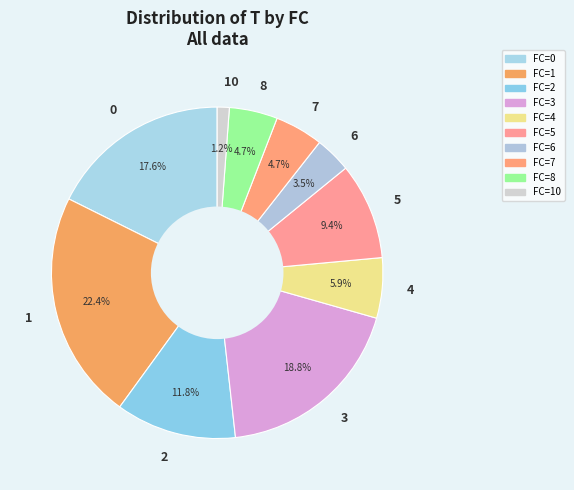

To the nearest percent, what portion does 4 represent?

6%